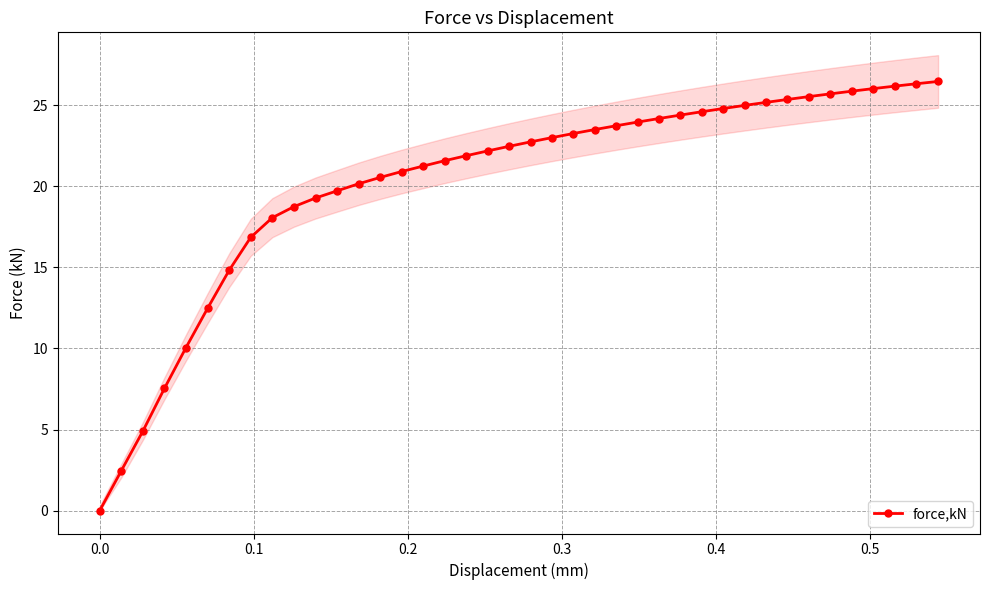

What is the value of the force,kN point at the 38th from the left?

26.2